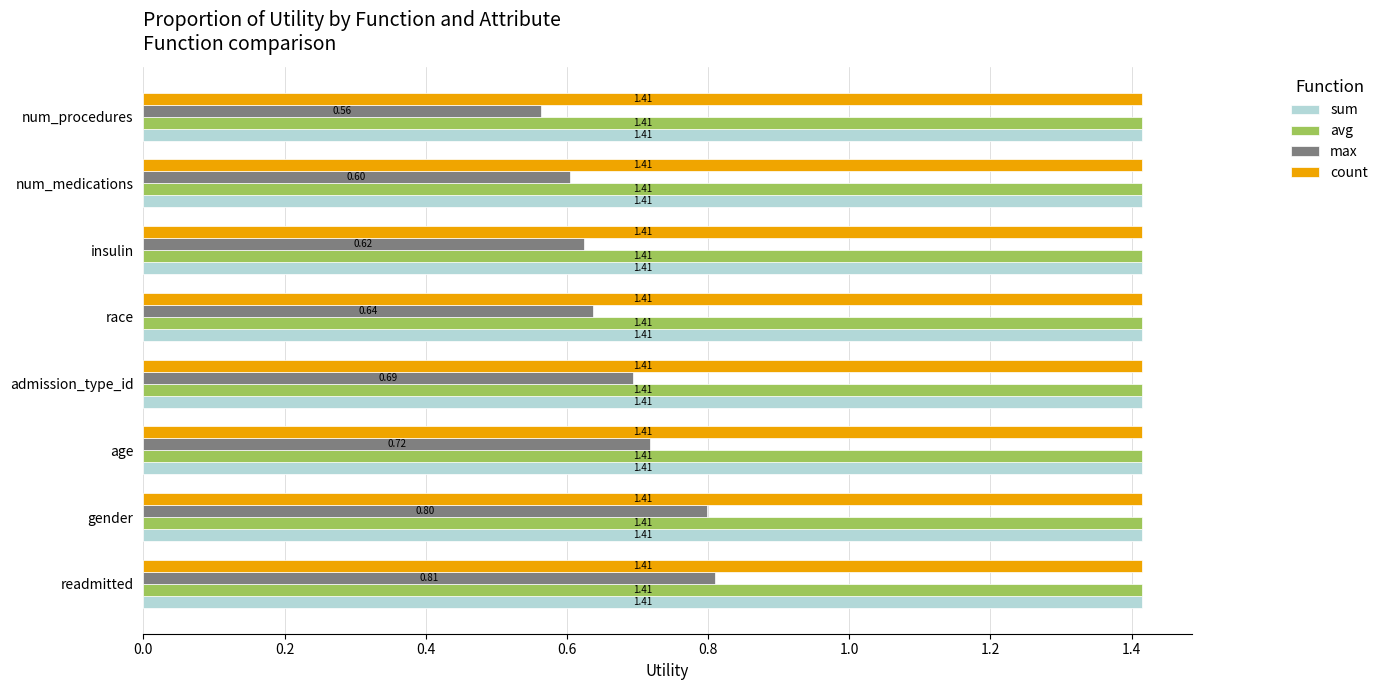

What is the sum of all sum values?

11.3